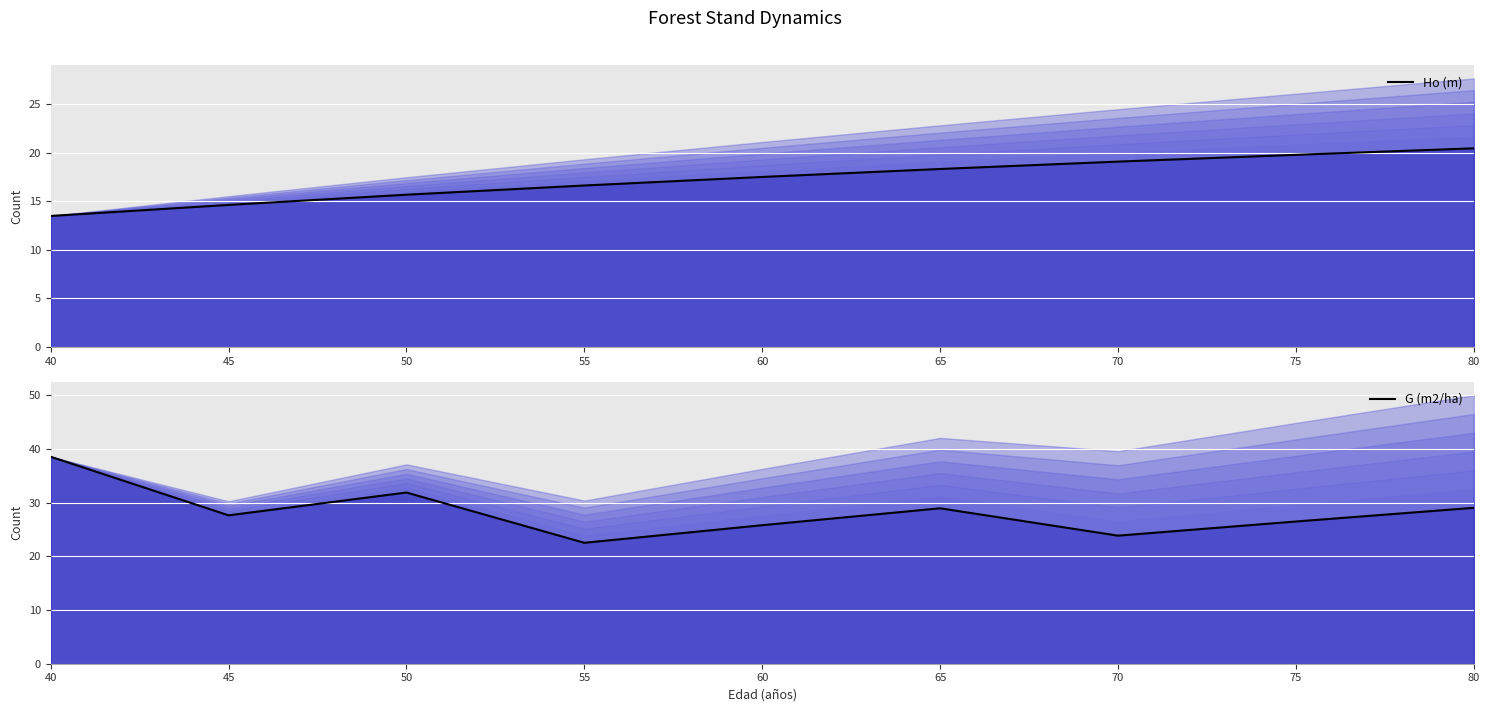

True or false: G (m2/ha) and Ho (m) intersect in this chart.

False